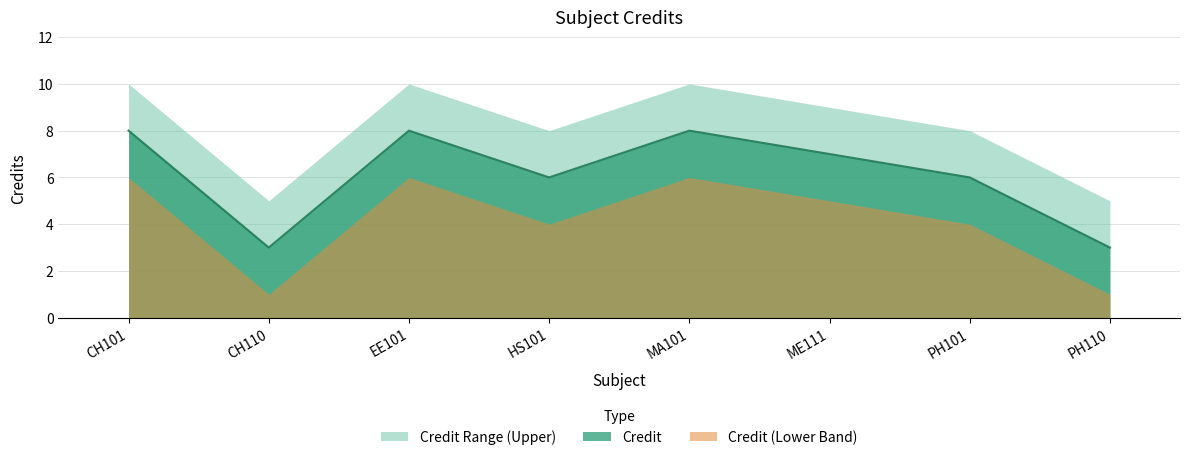

True or false: there are more than 0 points higher than both neighbors.

True